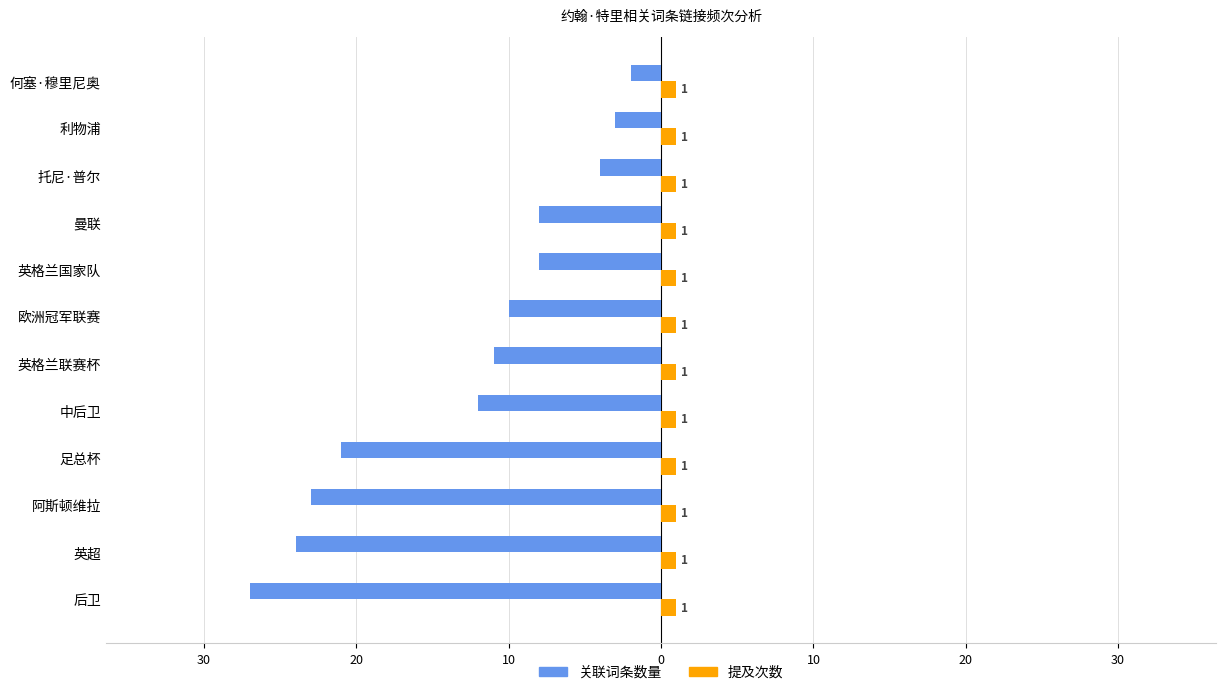

Reading left to right, list all the values displayed in this chart.

关联词条数量: -27.0	-24.0	-23.0	-21.0	-12.0	-11.0	-10.0	-8.0	-8.0	-4.0	-3.0	-2.0
提及次数: 0.3	0.3	0.3	0.3	0.3	0.3	0.3	0.3	0.3	0.3	0.3	0.3